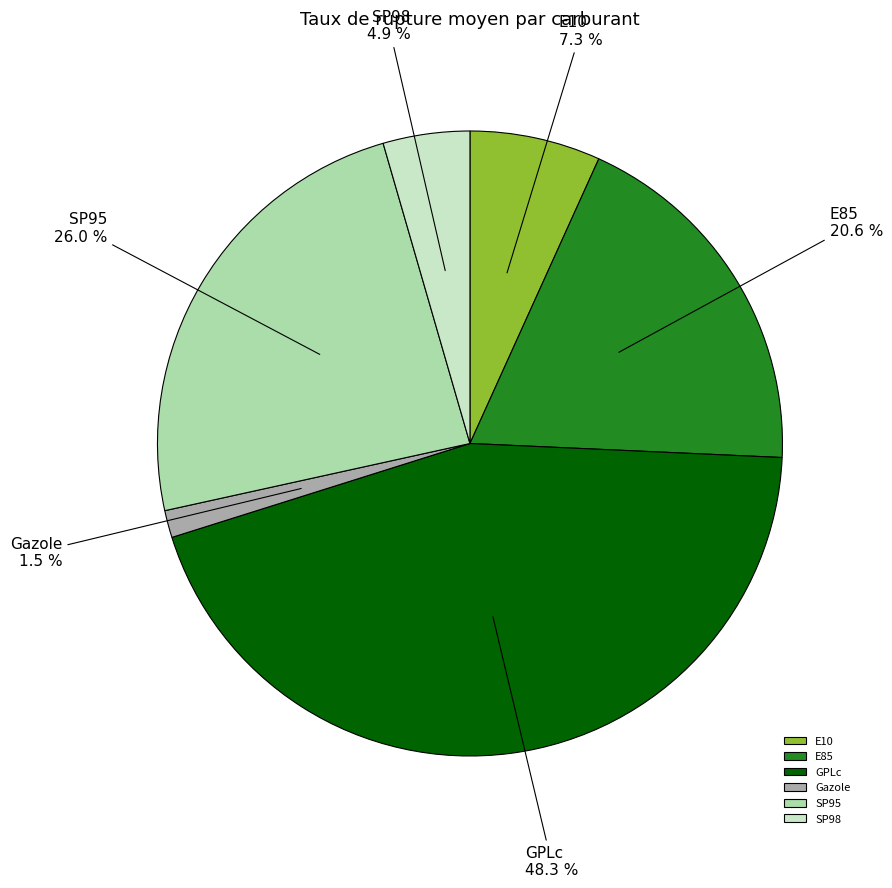

Does GPLc account for over 50% of the chart?

No